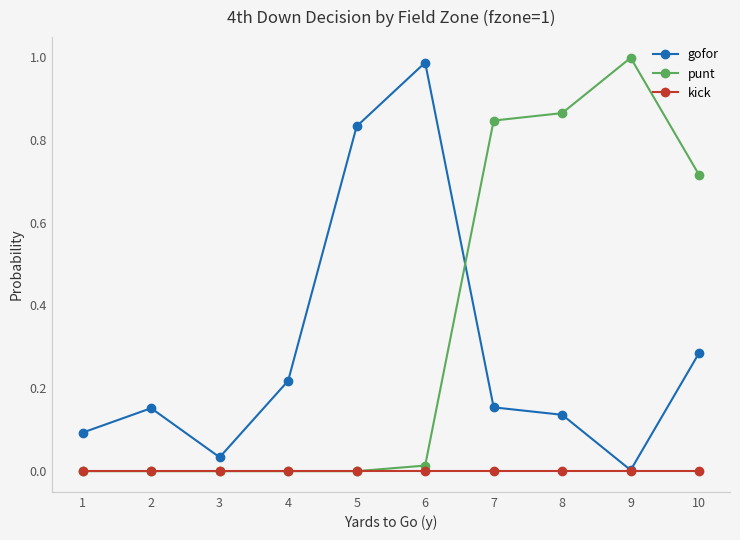

Between 1 and 7, which series saw the biggest shift?

punt